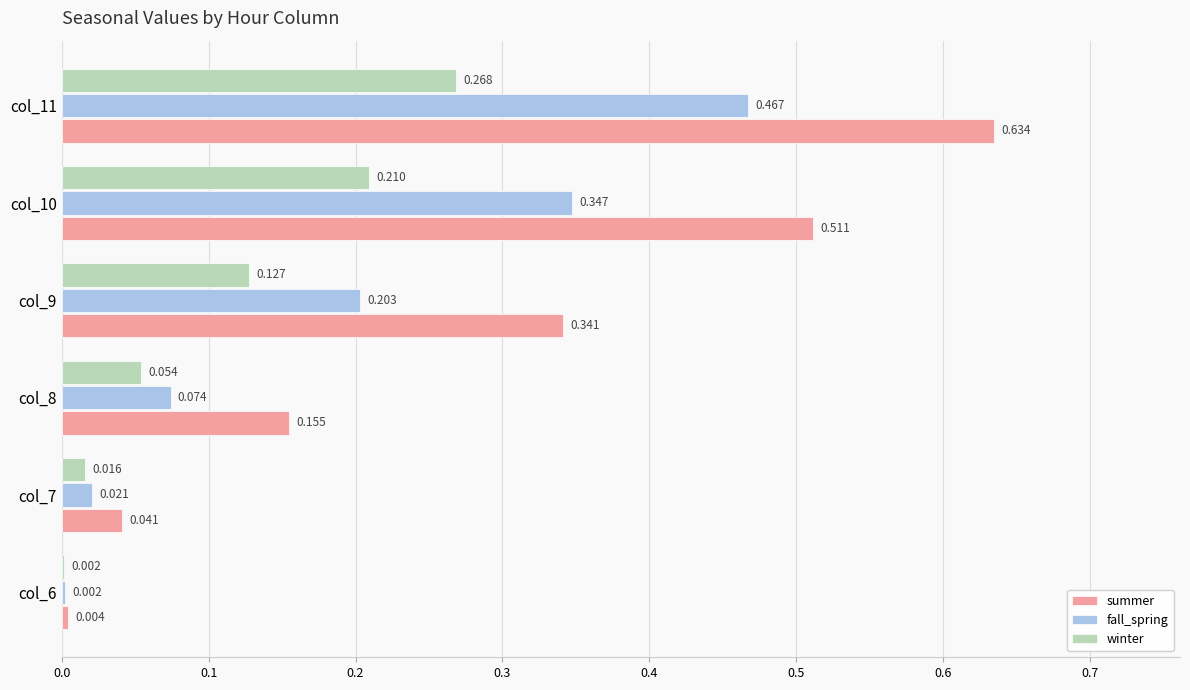

Which series changed the most between col_6 and col_8?

summer